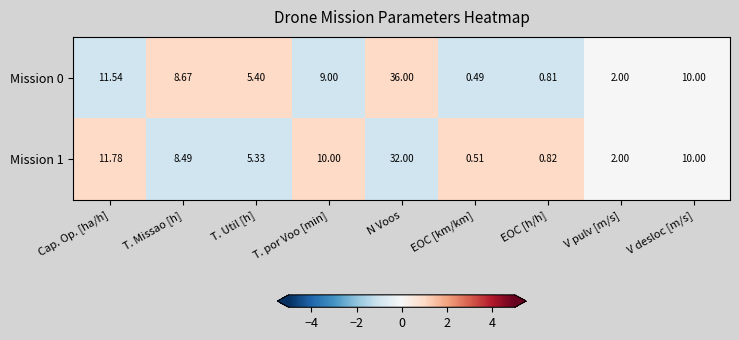

Where does the Mission 1 series first go above 8?

Cap. Op. [ha/h]